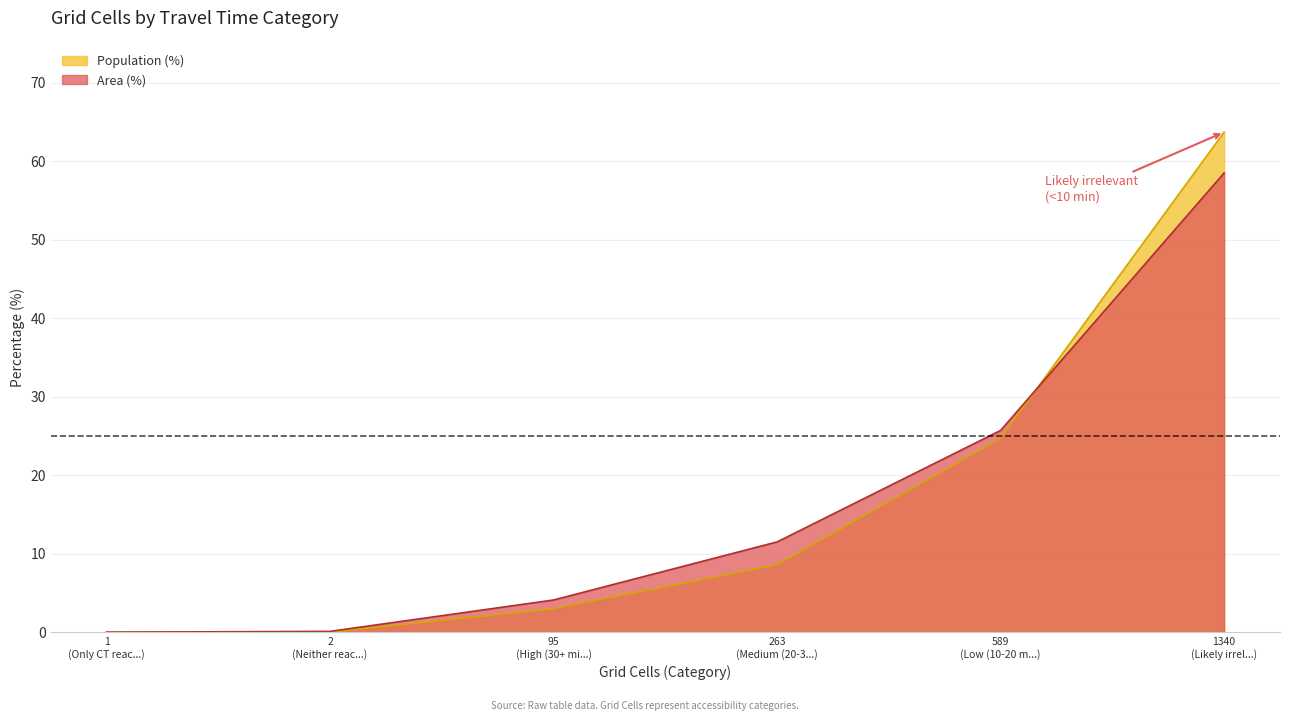

Which series has the largest range (max minus min)?

Population (%)